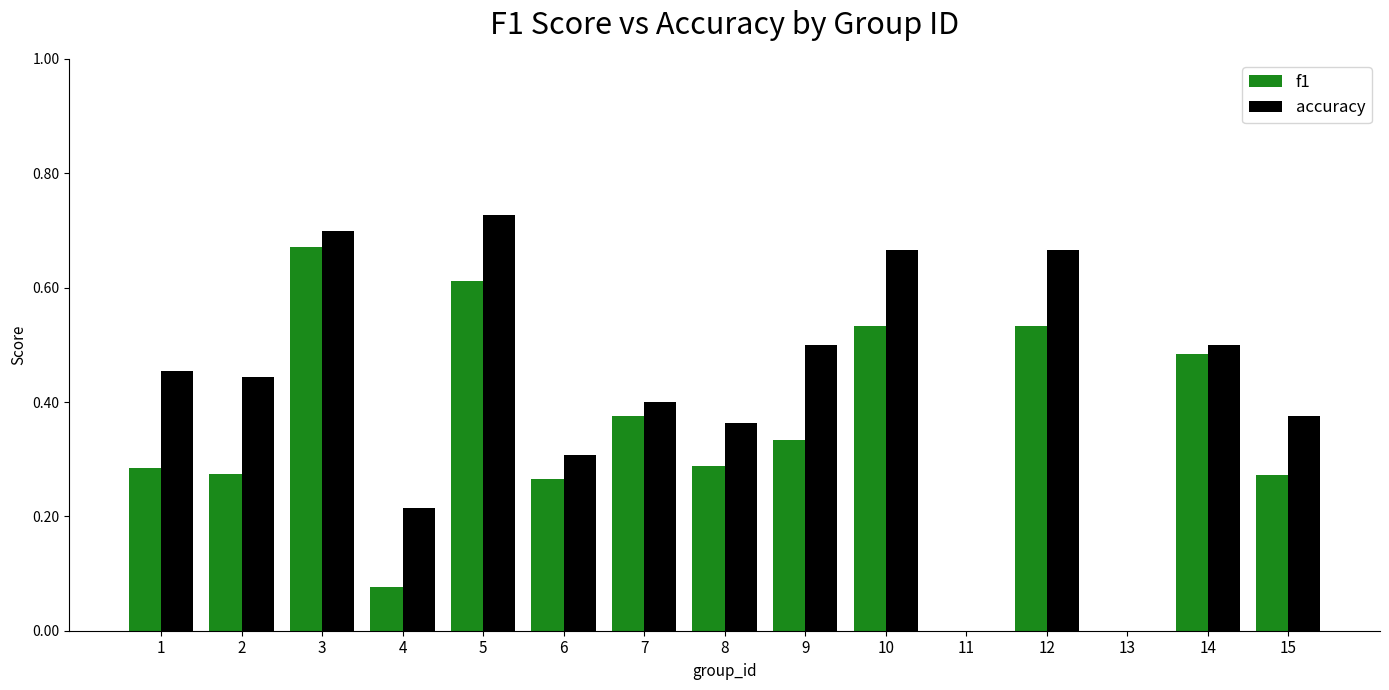

Which series has the largest total across all categories?

accuracy